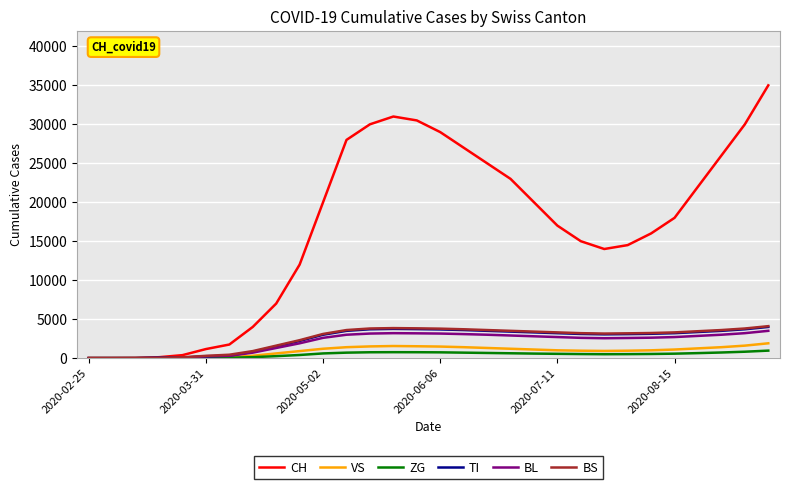

How many values in the VS series are below 1100?

15